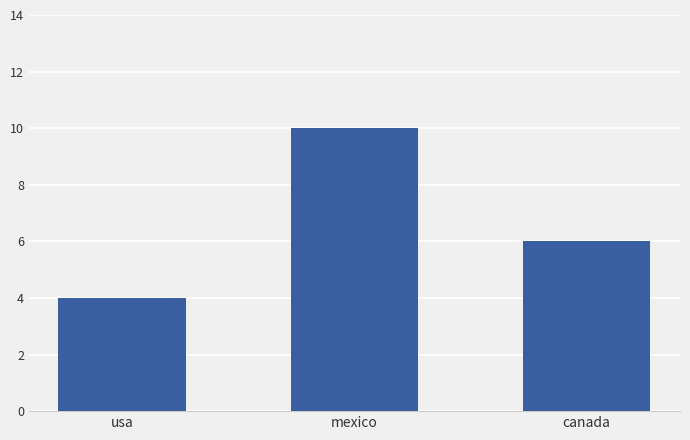

What is the greatest value displayed?

10